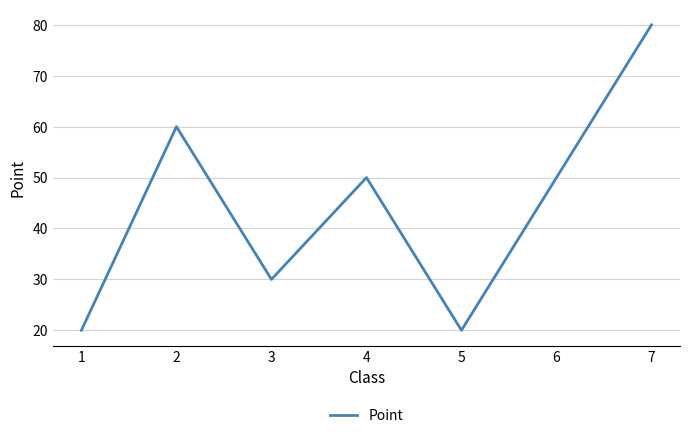

How many lines are shown in the chart?

1